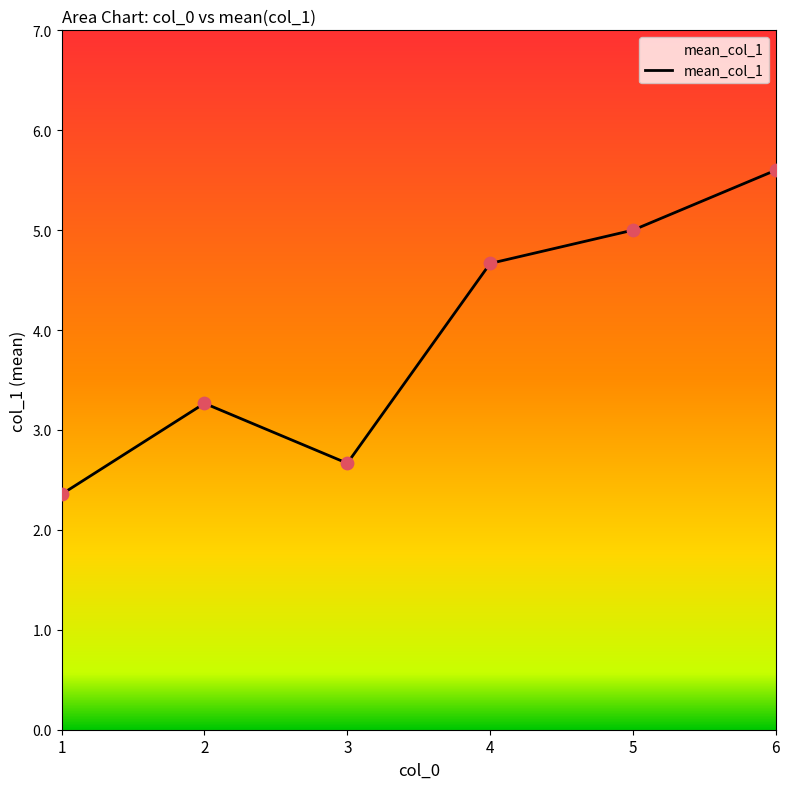

Which has a higher value, 4 or 6?

6